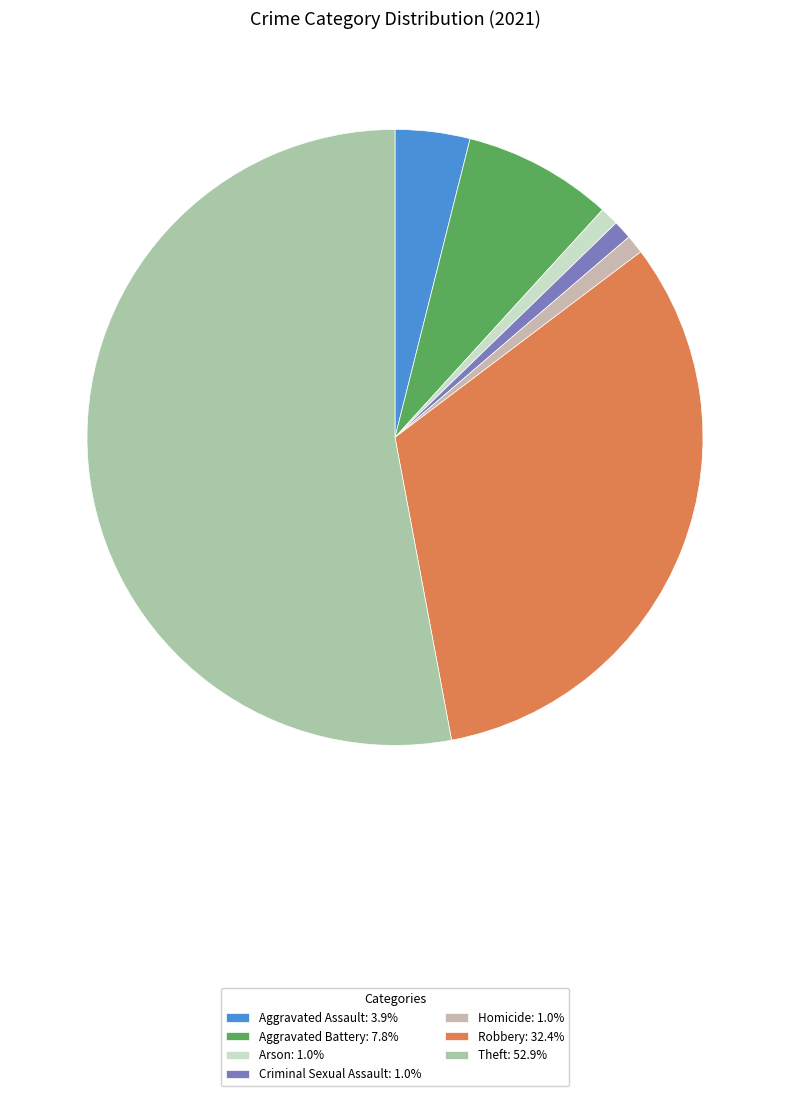

The Arson slice represents 9% of the pie. True or false?

False